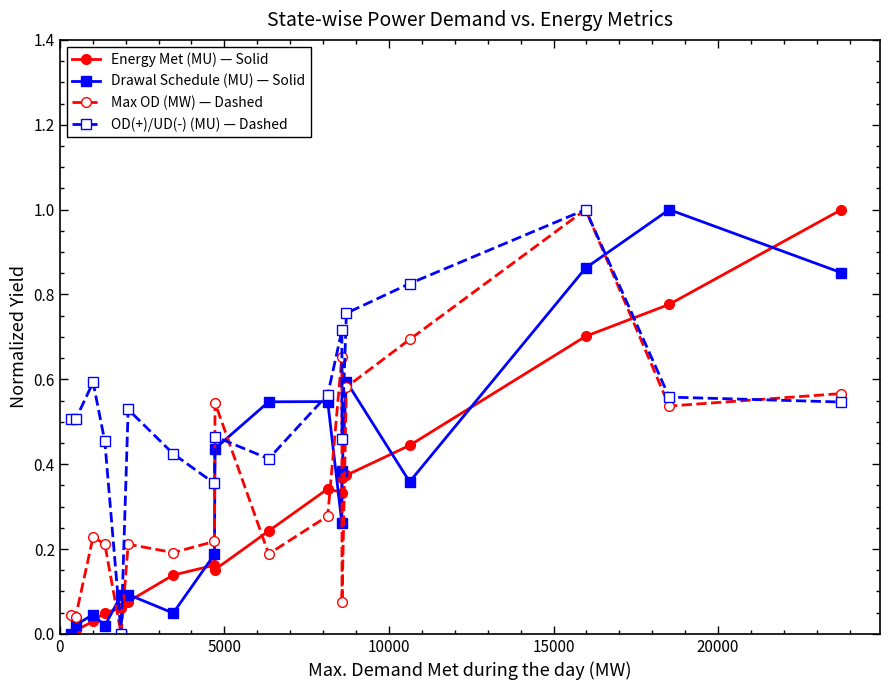

What is the value of the Energy Met (MU) — Solid point at the 18th from the left?

1.0